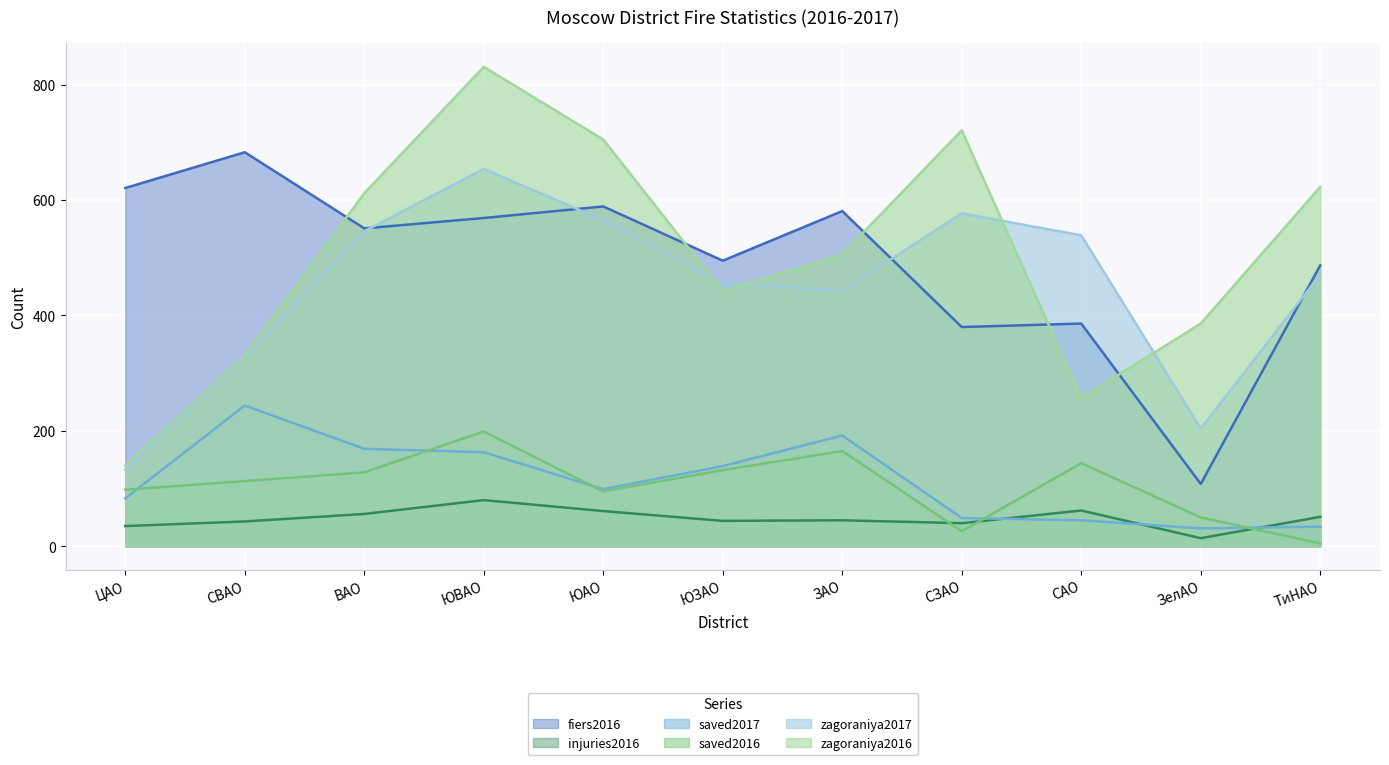

At which category does the chart reach its peak across all series?

ЮВАО